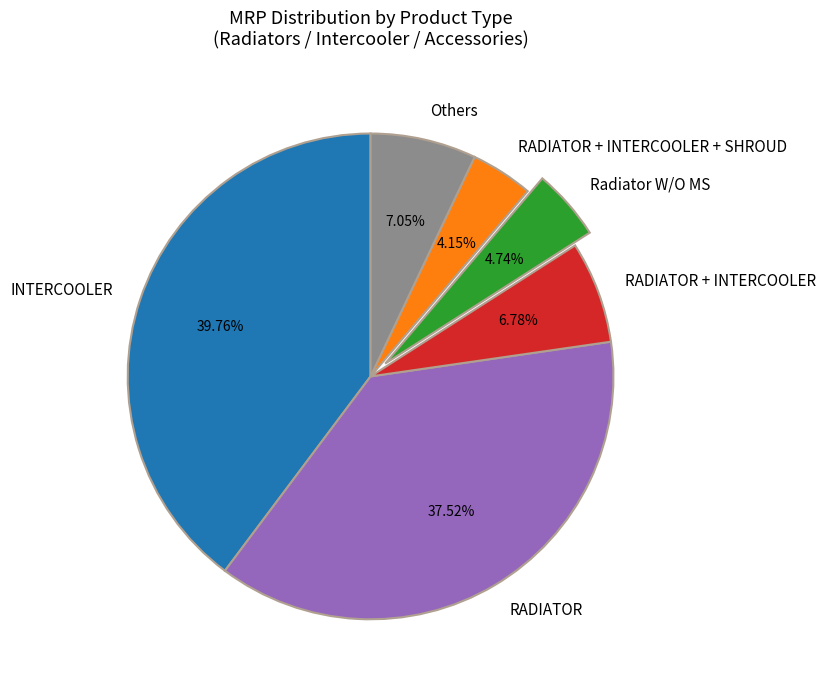

How many segments does this pie chart have?

6